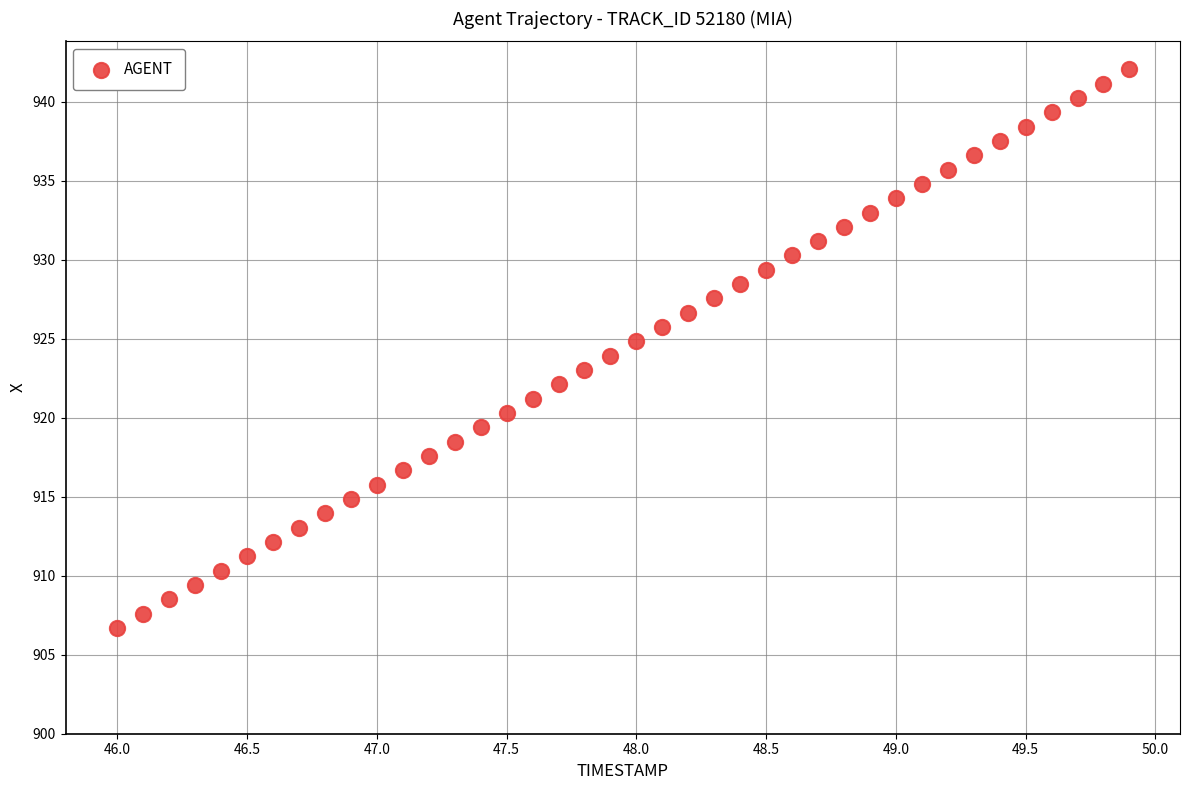

What is the range of X values (max minus min)?

3.9